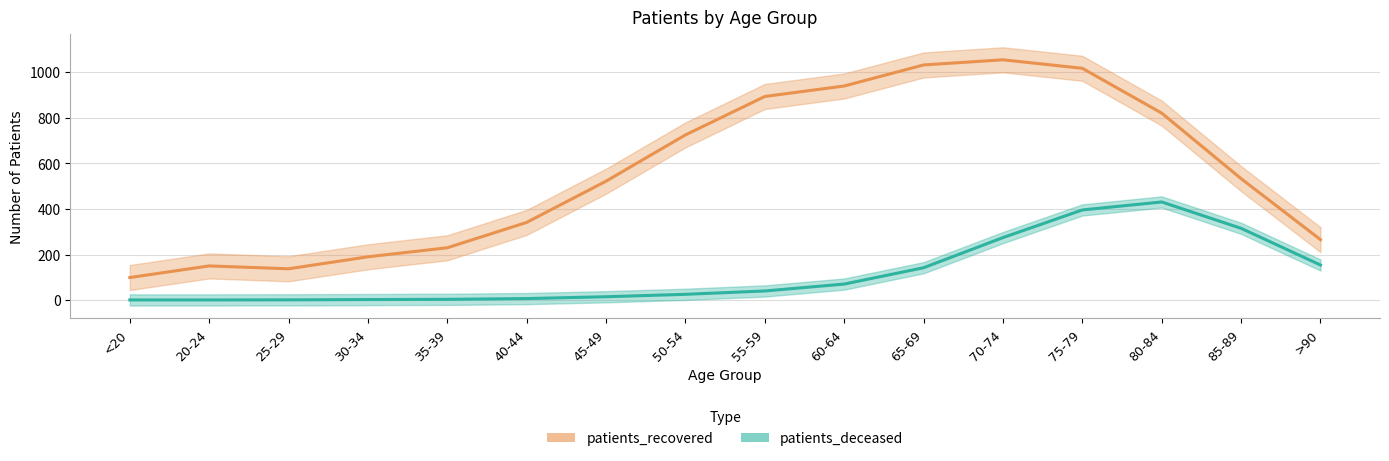

True or false: patients_recovered has a value of 1032.0 at 65-69.

True